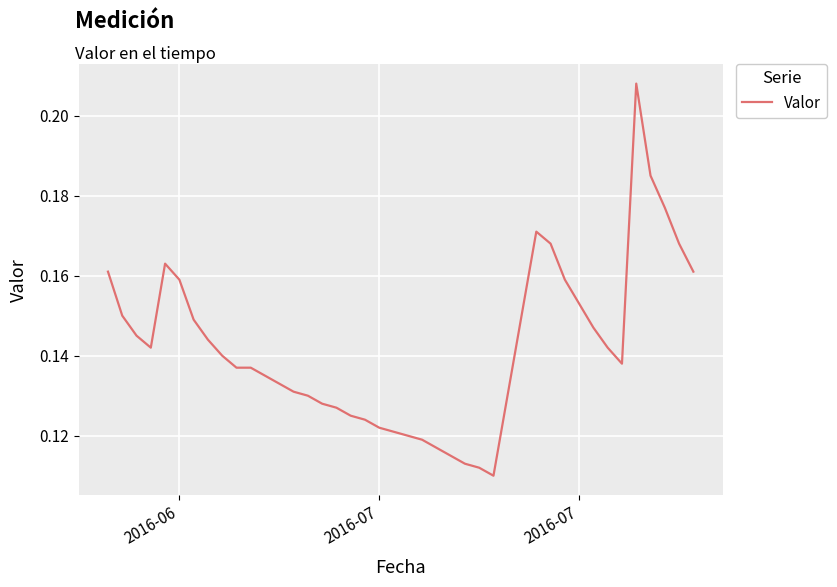

Count the values in the range 0 to 1.

39